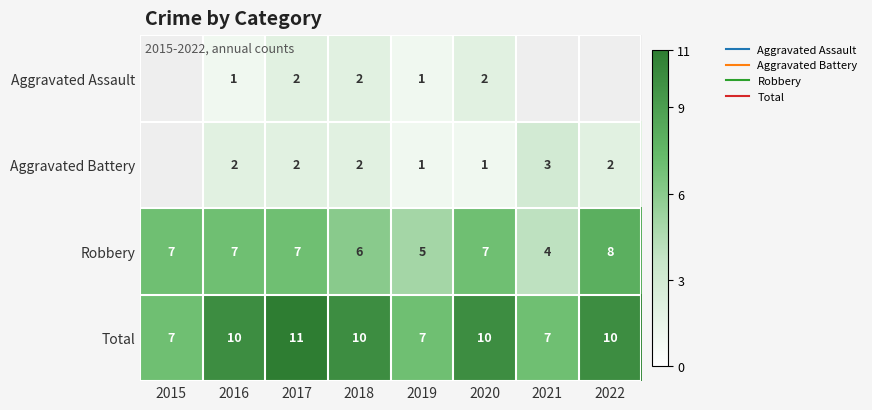

Which series changed the most between 2015 and 2022?

Total